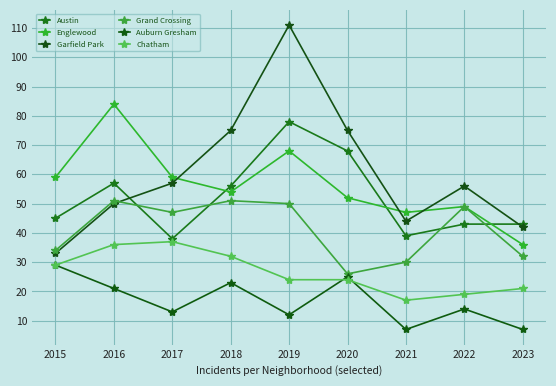

The Grand Crossing series shows 49 at 2022. True or false?

True